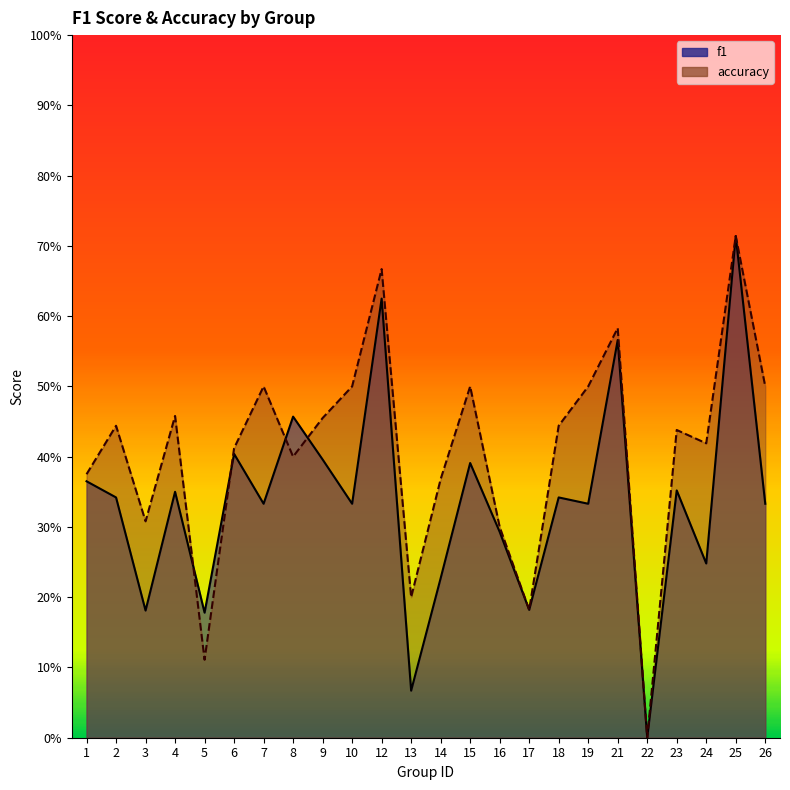

At which category does f1 reach its first local valley?

3